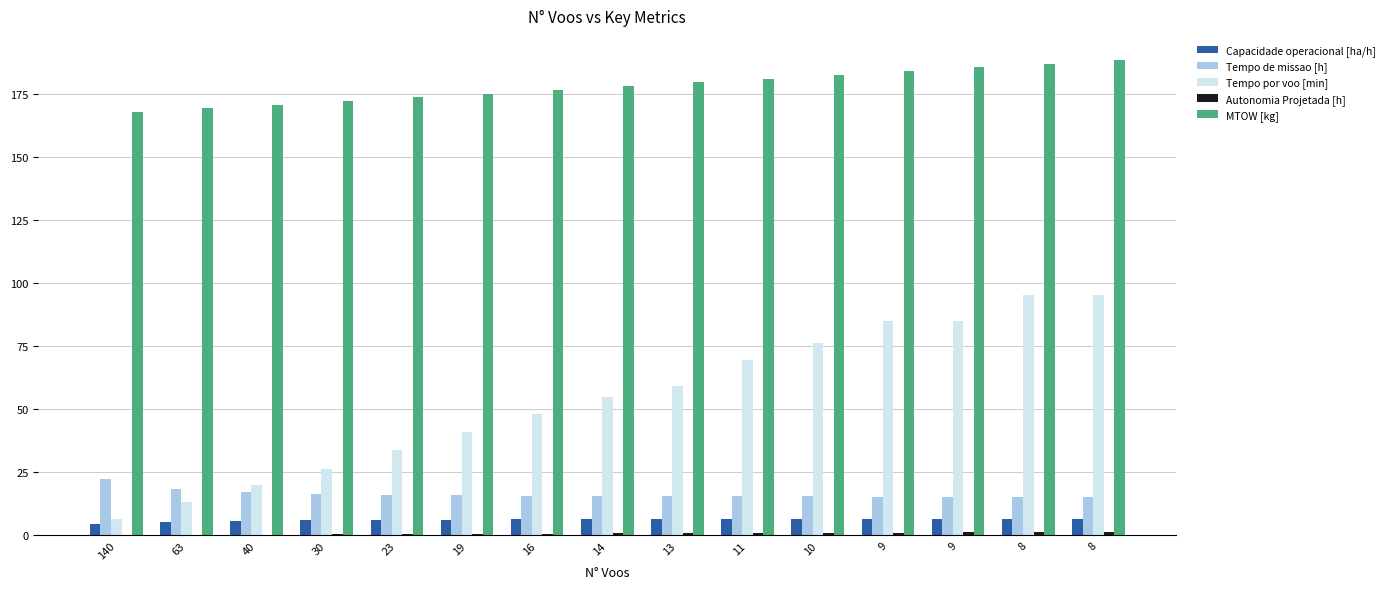

What is the minimum value shown in the chart?

0.1